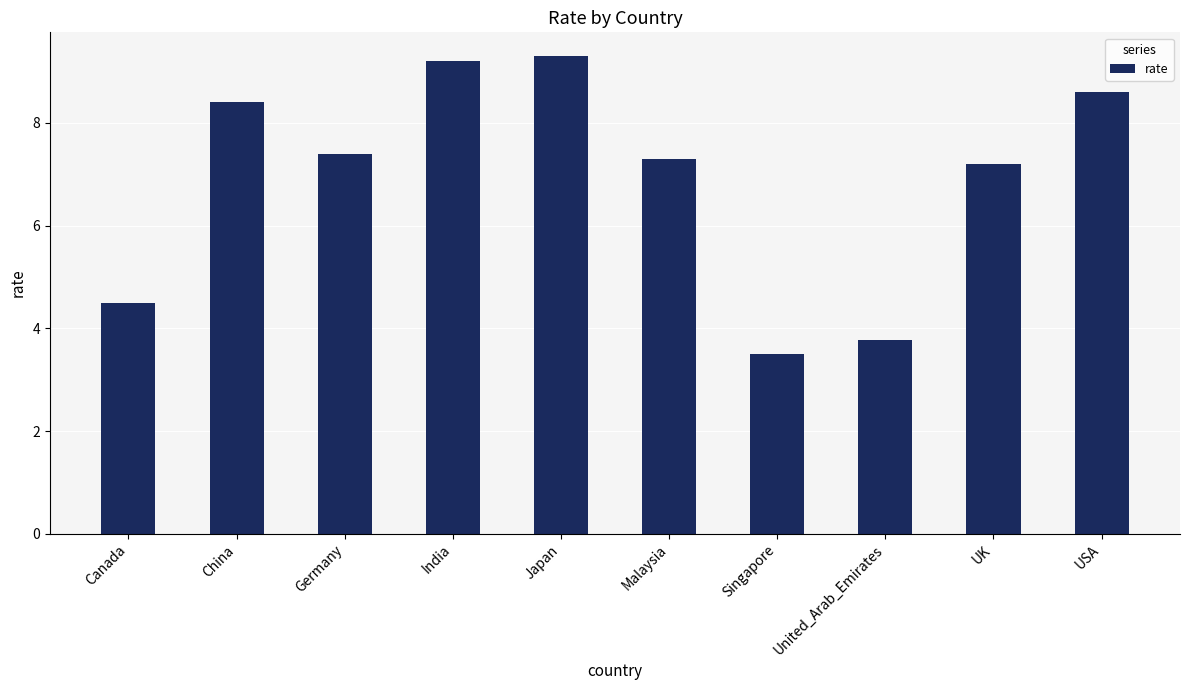

Are the bars grouped side by side (vs. stacked)?

No